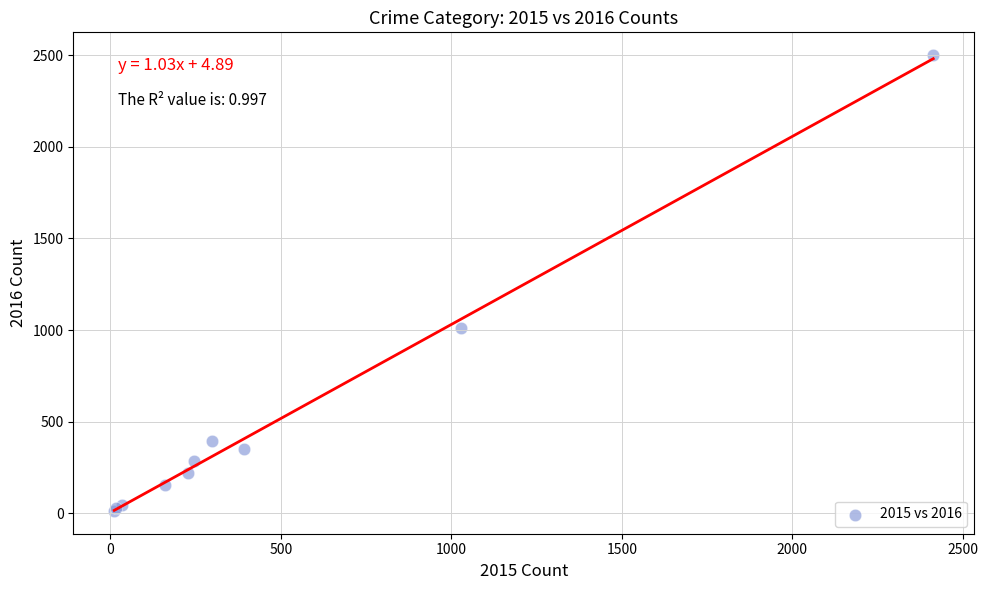

What Y value in the scatter plot is closest to 1256?

1009